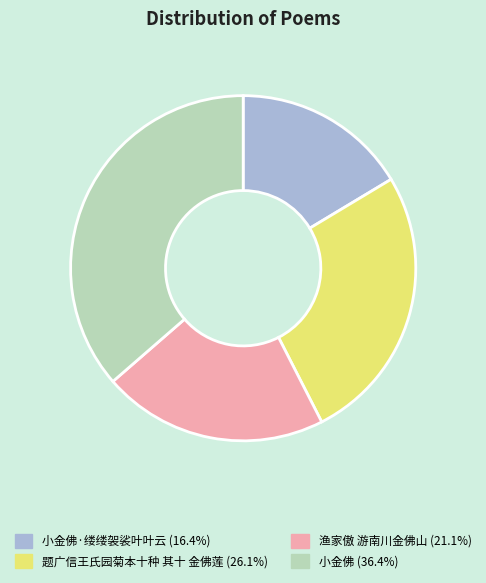

Does any single category account for the majority?

No